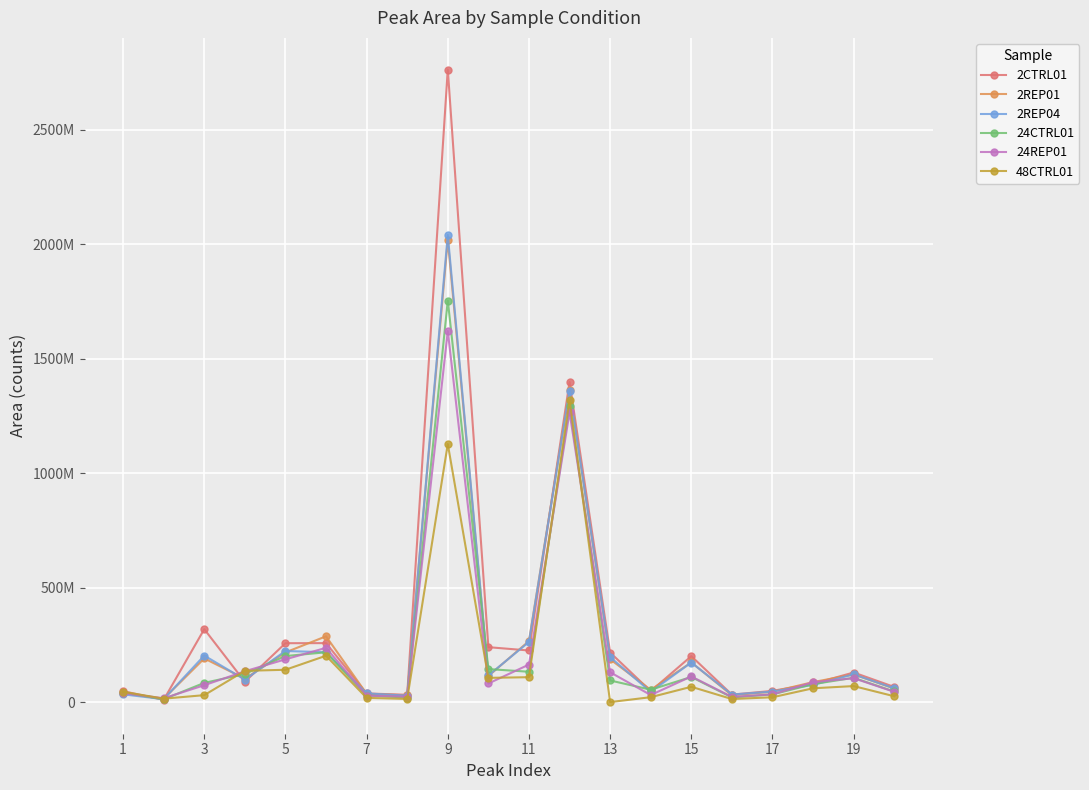

Does the chart display data point markers on the line(s)?

Yes